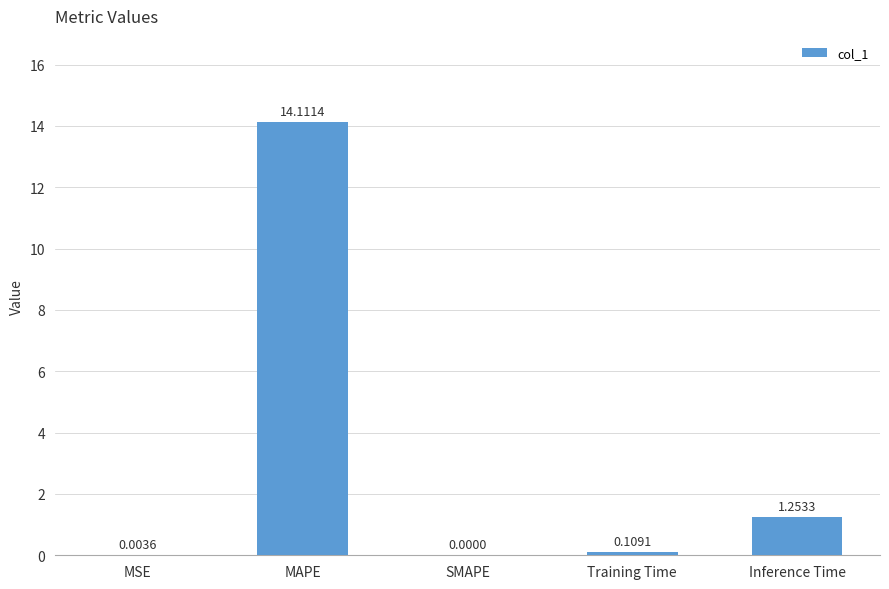

What is the sum of the values at MAPE and Training Time?

14.2